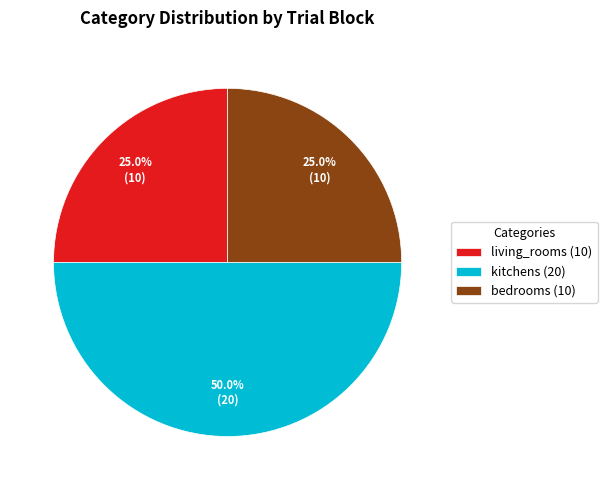

What is the largest slice in the pie chart?

kitchens (20)